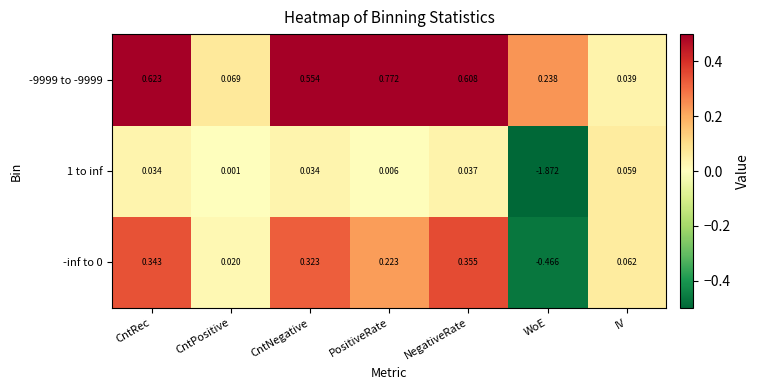

Which category has the lowest value in the 1 to inf series?

WoE